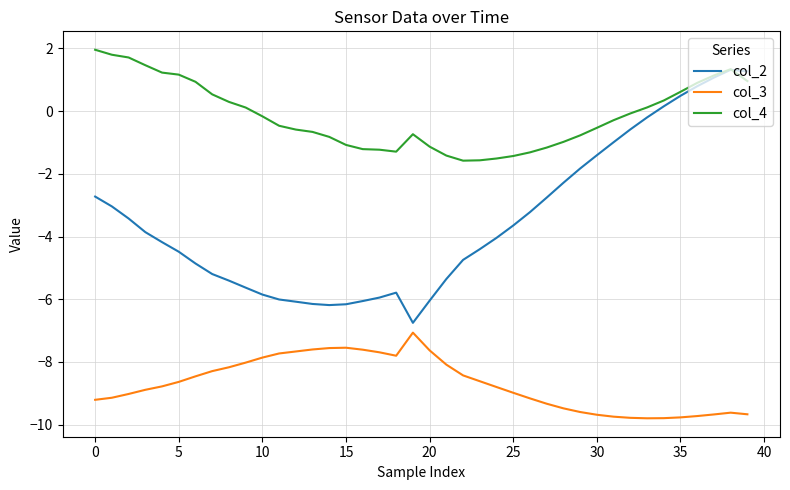

True or false: col_2 and col_3 cross at least once.

False